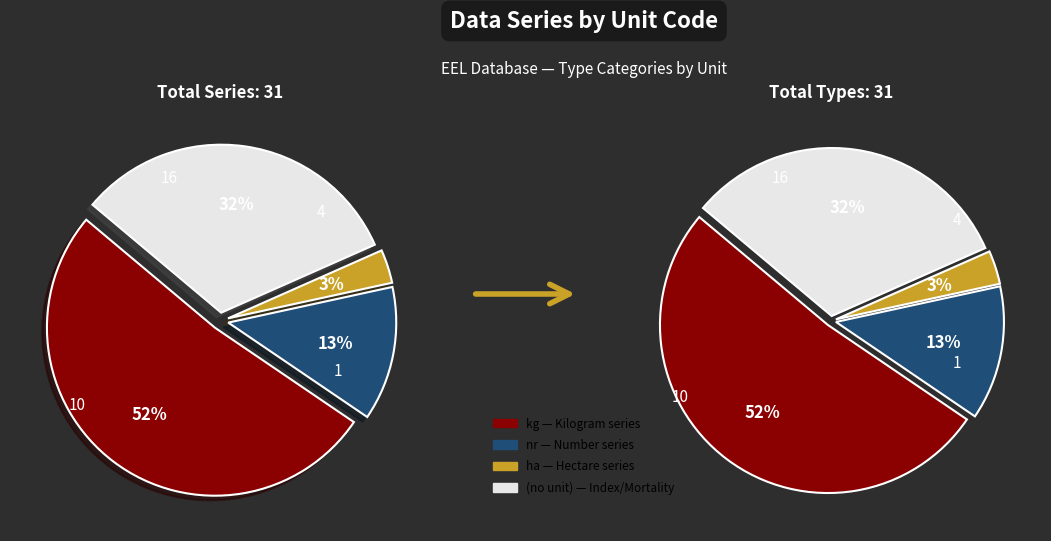

Is it true that Index/Other is 23% of the pie?

False